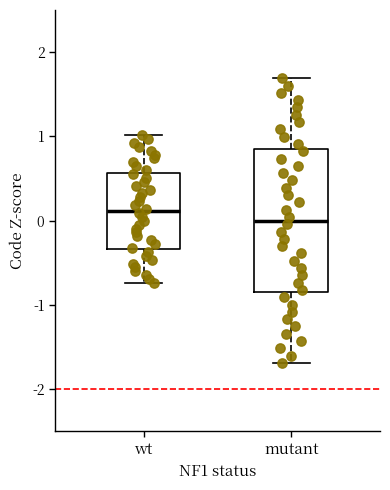

Reading left to right, transcribe this box plot: for each box, give where its median line is, the range the box spans, and where its two whiskers end, as read against the y-axis. The values are not printed on the chart, so give them approximately, as read against the axis.

wt: median 0.1, box -0.3 to 0.6, whiskers -0.7 to 1.0
mutant: median 0.0, box -0.8 to 0.8, whiskers -1.7 to 1.7